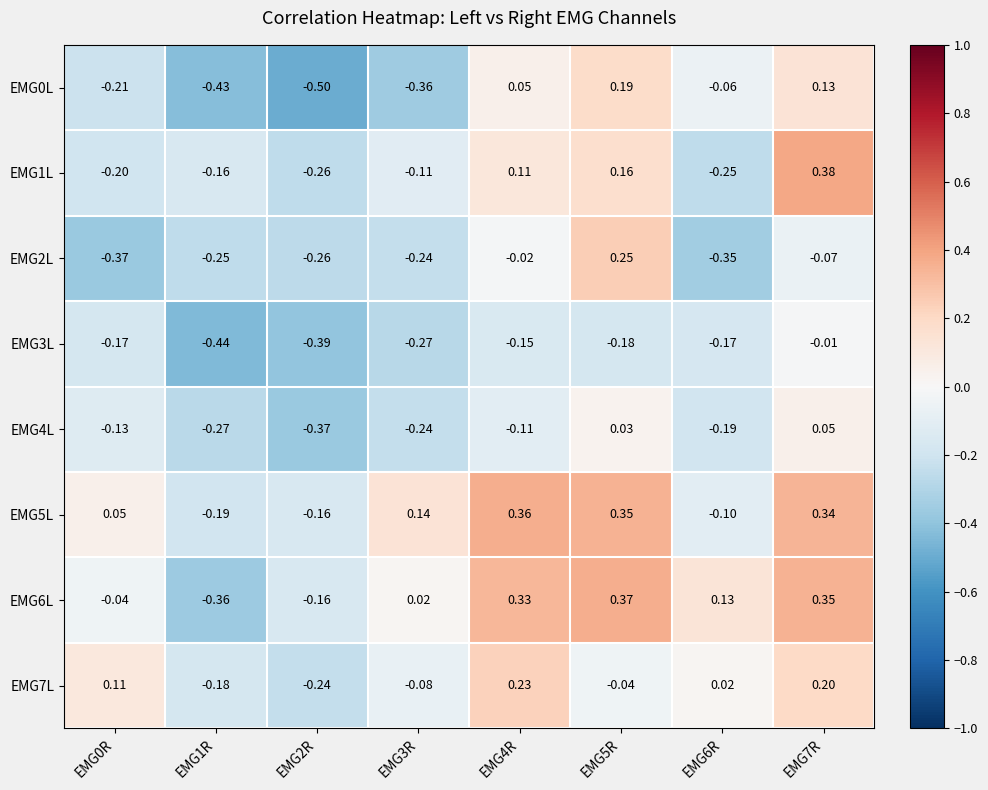

Is the value of EMG4L at EMG1R greater than the value of EMG0L at EMG4R?

No